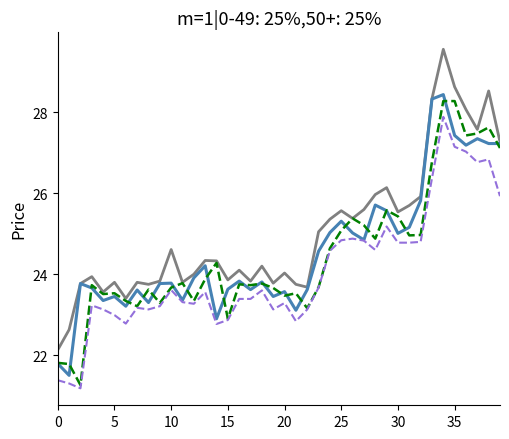

What is the greatest value displayed?

29.6